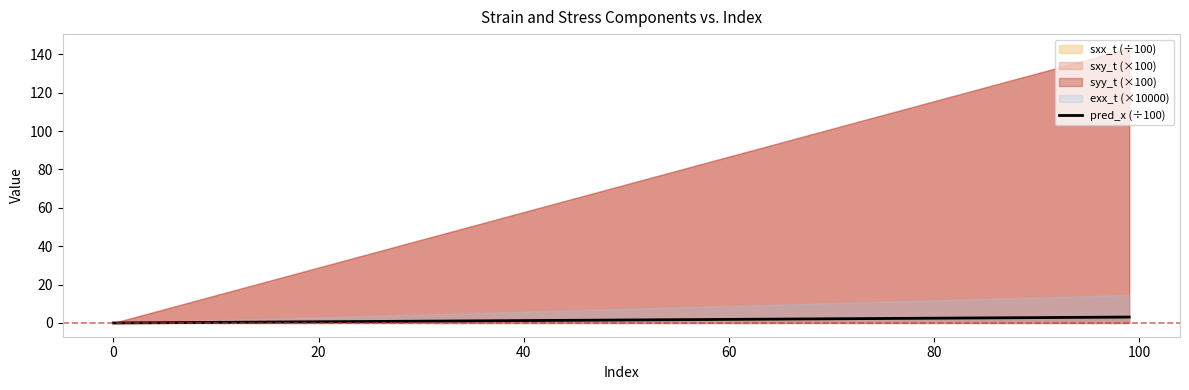

How many data points does each series have?

21